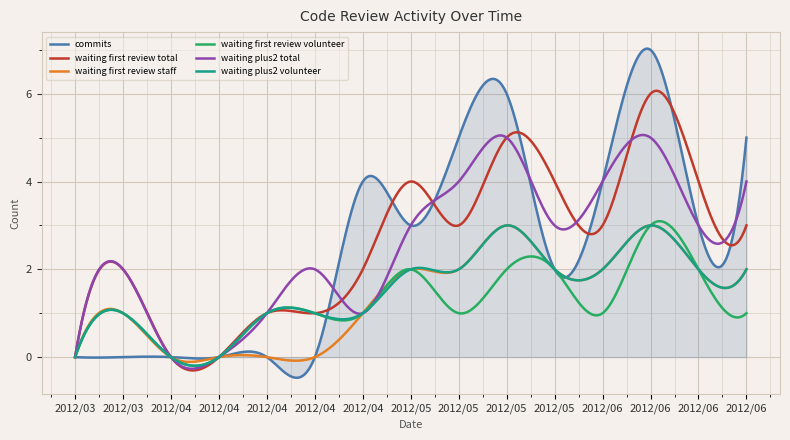

Which series has the largest range (max minus min)?

commits